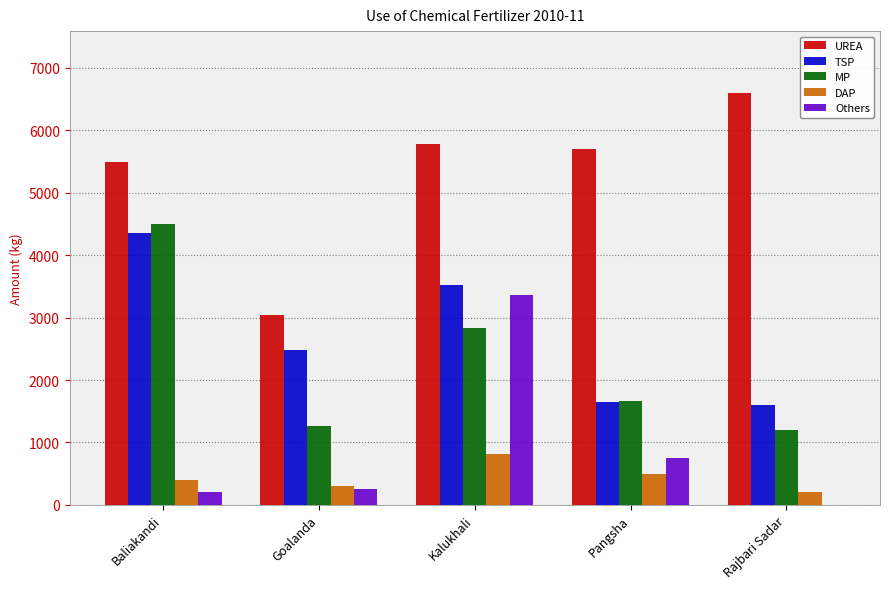

What is the sum of the DAP values at Kalukhali and Baliakandi?

1219